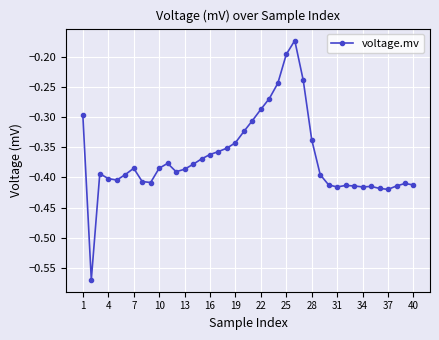

True or false: the data has more than 2 interior local peaks.

True